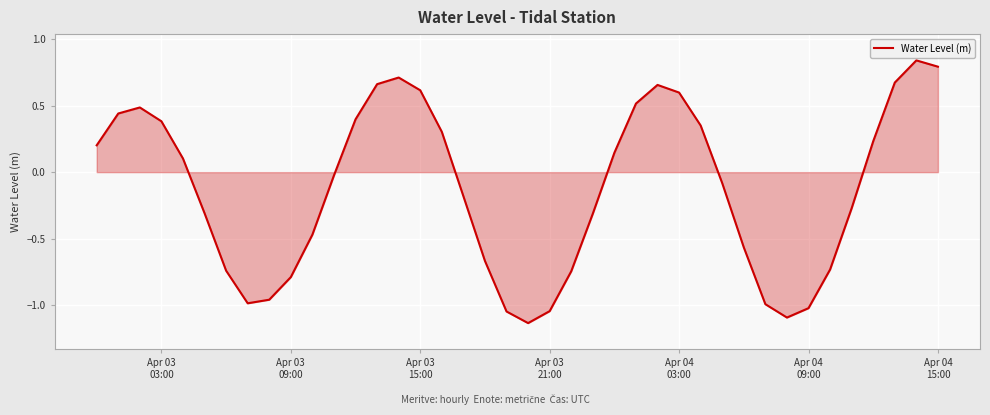

How many positive values are there?

19